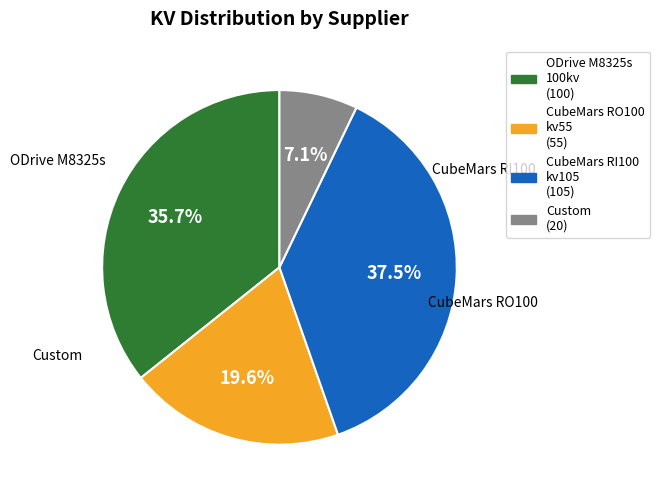

Does any single category account for the majority?

No